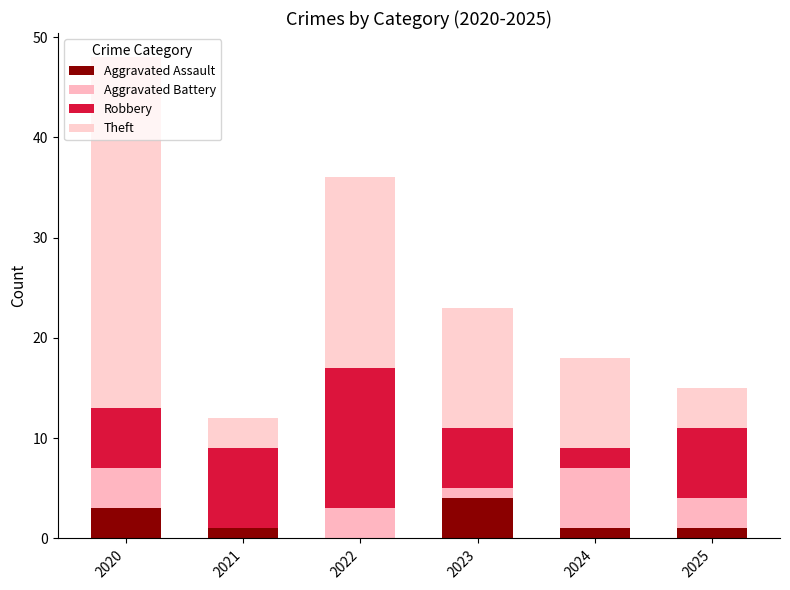

What are all the series names shown in the legend?

Aggravated Assault, Aggravated Battery, Robbery, Theft